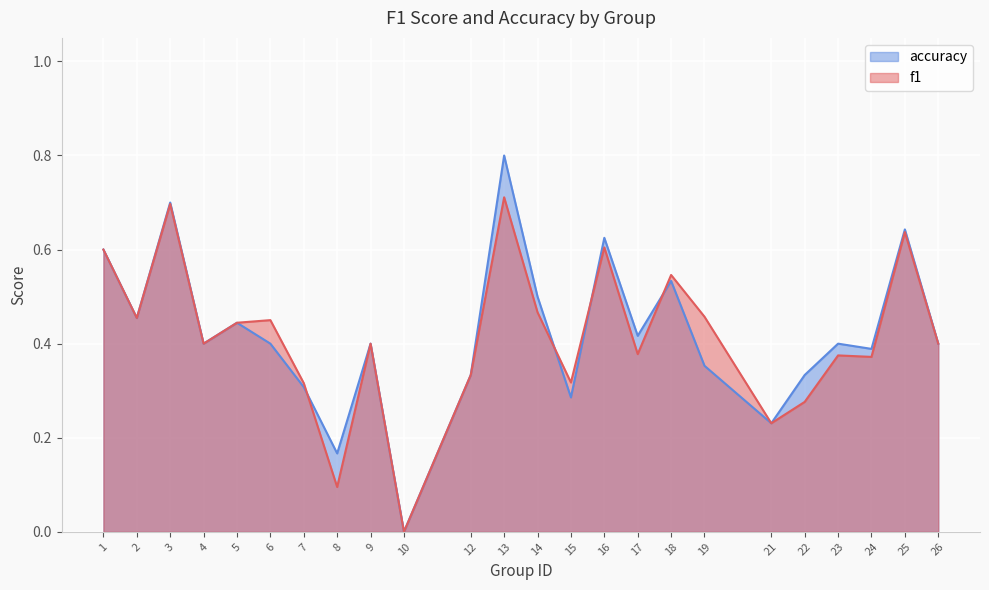

What is the value of the f1 point at the 22nd from the left?

0.4